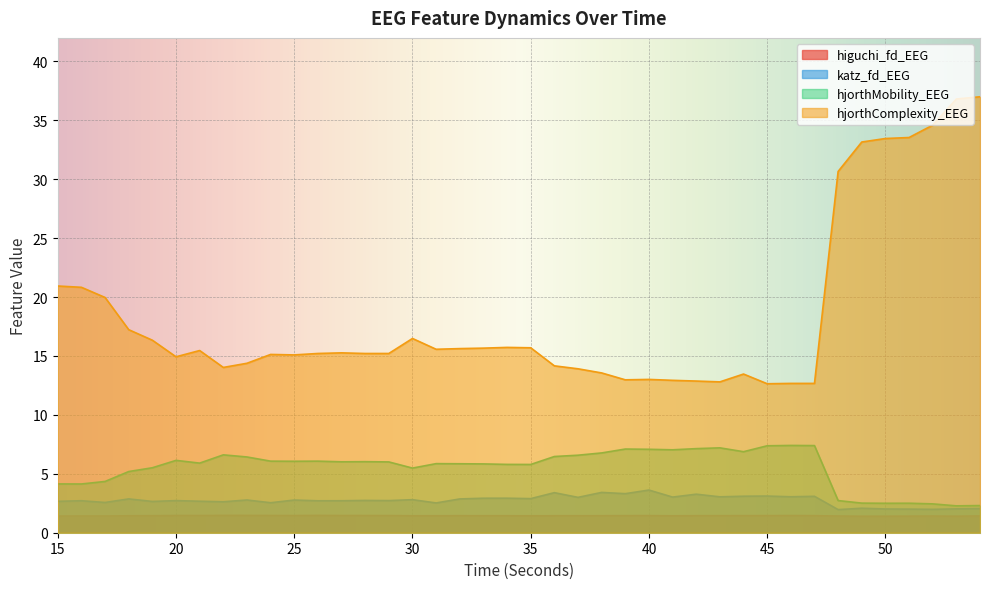

In hjorthComplexity_EEG, how many points are higher than both neighbors (excluding endpoints)?

8